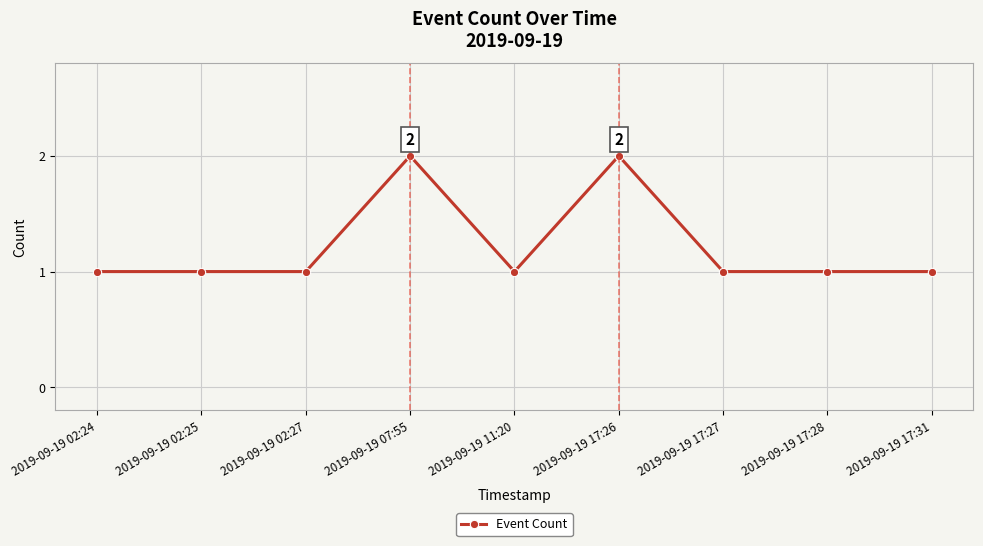

True or false: there are more than 1 points higher than both neighbors.

True